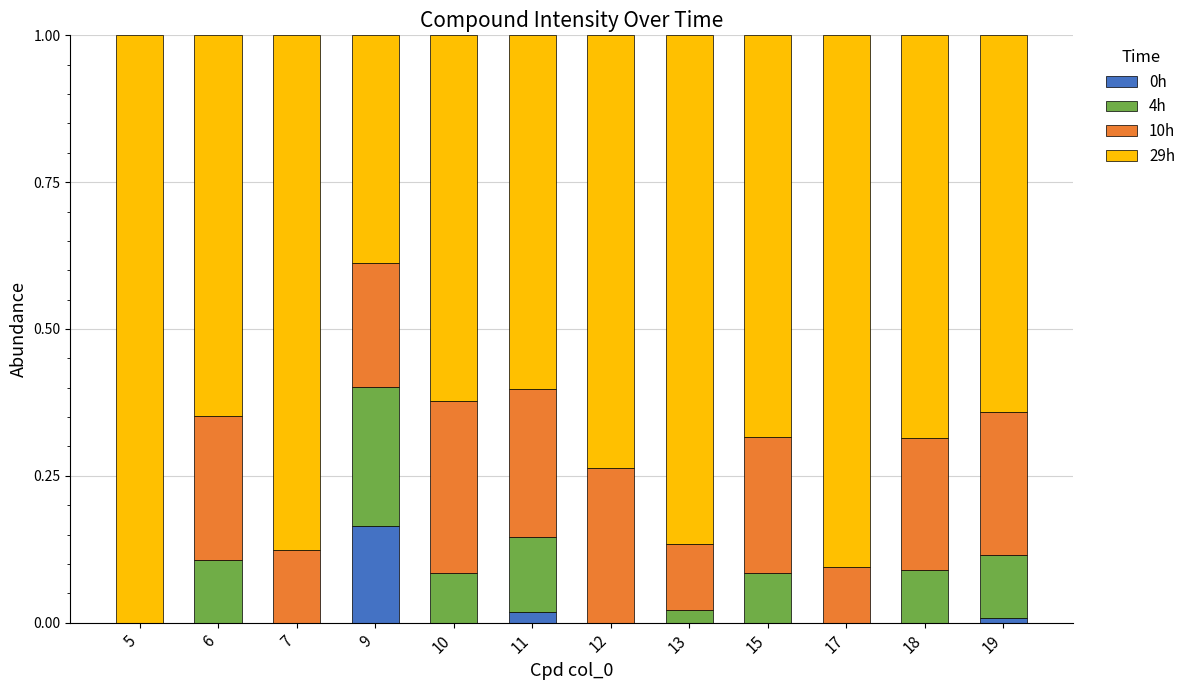

Count the number of data series in this chart.

4